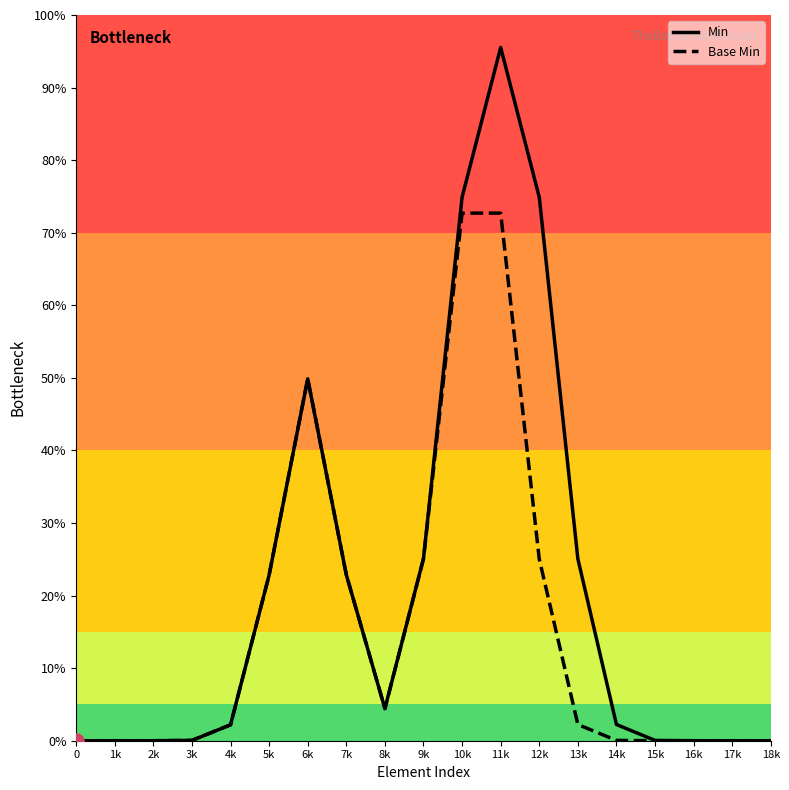

What are all the series names shown in the legend?

Min, Base Min